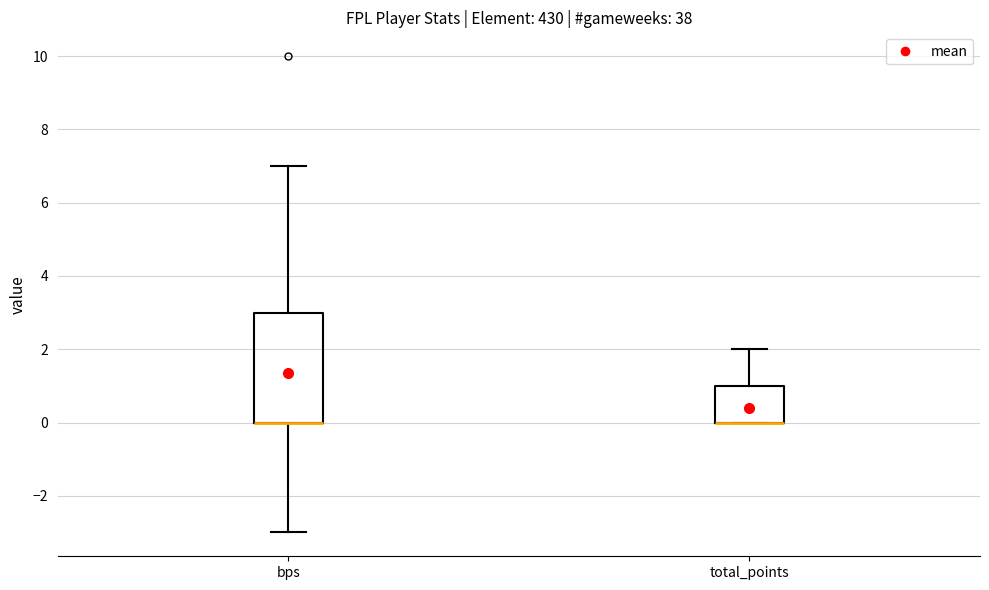

Where is the lower edge of the box for total_points on the y-axis? The values are not printed on the chart, so give them approximately, as read against the axis.

0